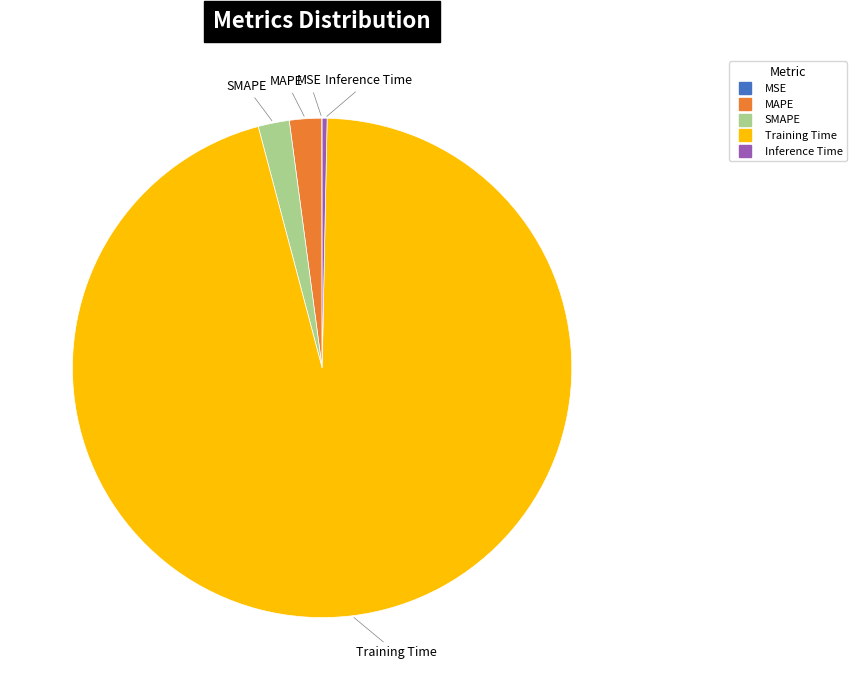

Combined, do Training Time and SMAPE account for over 50%?

Yes